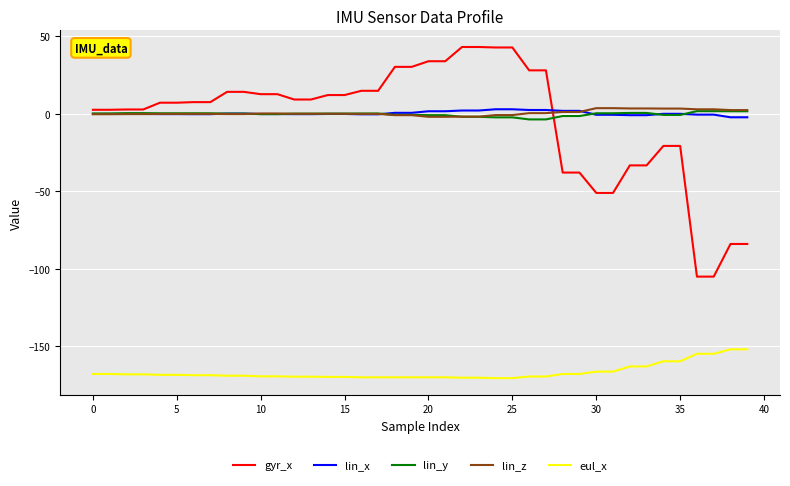

True or false: eul_x and lin_x cross at least once.

False